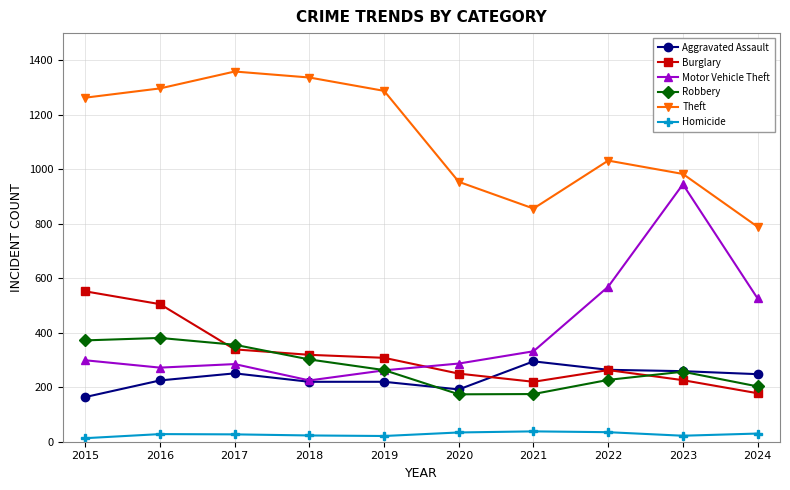

What is the highest value of the Homicide series?

38